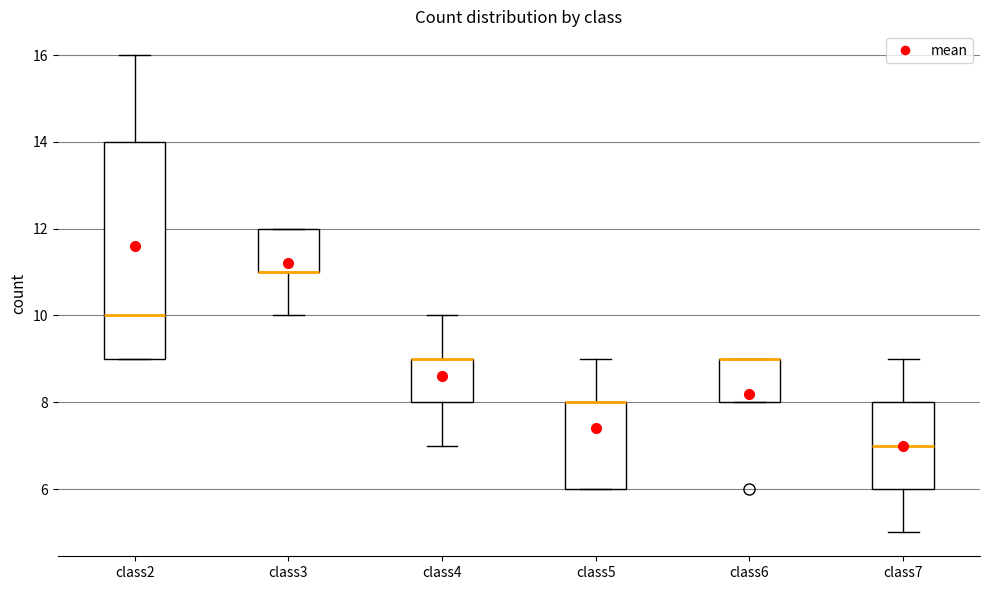

Reading left to right, read every box against the y-axis: the position of its median line, the range the box covers, and the ends of its whiskers. The values are not printed on the chart, so give them approximately, as read against the axis.

class2: median 10, box 9 to 14, whiskers 9 to 16
class3: median 11 (drawn on the box's lower edge), box 11 to 12, whiskers 10 to 12
class4: median 9 (drawn on the box's upper edge), box 8 to 9, whiskers 7 to 10
class5: median 8 (drawn on the box's upper edge), box 6 to 8, whiskers 6 to 9
class6: median 9 (drawn on the box's upper edge), box 8 to 9, whiskers 8 to 9
class7: median 7, box 6 to 8, whiskers 5 to 9